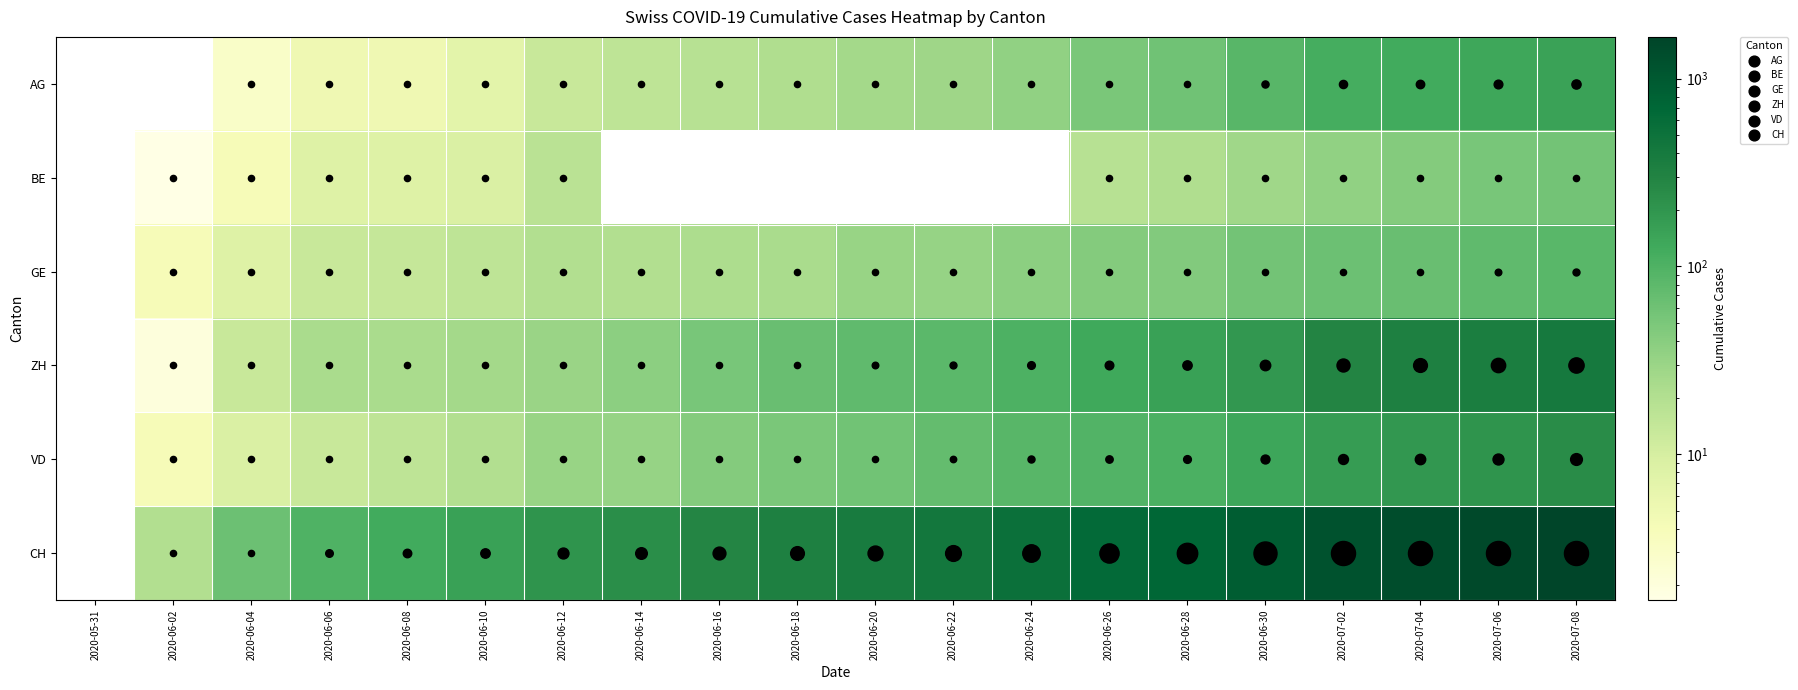

Reading right to left, what are all the values shown in this chart?

AG: 2020-07-08=147	2020-07-06=132	2020-07-04=123	2020-07-02=116	2020-06-30=88	2020-06-28=59	2020-06-26=50	2020-06-24=35	2020-06-22=28	2020-06-20=26	2020-06-18=21	2020-06-16=18	2020-06-14=16	2020-06-12=13	2020-06-10=7	2020-06-08=5	2020-06-06=5	2020-06-04=3	2020-06-02=0	2020-05-31=0
BE: 2020-07-08=57	2020-07-06=52	2020-07-04=43	2020-07-02=35	2020-06-30=27	2020-06-28=21	2020-06-26=18	2020-06-24=0	2020-06-22=0	2020-06-20=0	2020-06-18=0	2020-06-16=0	2020-06-14=0	2020-06-12=17	2020-06-10=9	2020-06-08=8	2020-06-06=8	2020-06-04=4	2020-06-02=1	2020-05-31=0
GE: 2020-07-08=84	2020-07-06=76	2020-07-04=67	2020-07-02=62	2020-06-30=56	2020-06-28=44	2020-06-26=43	2020-06-24=38	2020-06-22=32	2020-06-20=31	2020-06-18=23	2020-06-16=22	2020-06-14=20	2020-06-12=20	2020-06-10=16	2020-06-08=14	2020-06-06=13	2020-06-04=8	2020-06-02=4	2020-05-31=0
ZH: 2020-07-08=404	2020-07-06=356	2020-07-04=329	2020-07-02=293	2020-06-30=189	2020-06-28=152	2020-06-26=129	2020-06-24=103	2020-06-22=83	2020-06-20=75	2020-06-18=67	2020-06-16=52	2020-06-14=38	2020-06-12=30	2020-06-10=26	2020-06-08=23	2020-06-06=23	2020-06-04=13	2020-06-02=2	2020-05-31=0
VD: 2020-07-08=240	2020-07-06=208	2020-07-04=188	2020-07-02=172	2020-06-30=138	2020-06-28=105	2020-06-26=95	2020-06-24=86	2020-06-22=71	2020-06-20=58	2020-06-18=50	2020-06-16=43	2020-06-14=32	2020-06-12=31	2020-06-10=20	2020-06-08=16	2020-06-06=13	2020-06-04=9	2020-06-02=4	2020-05-31=0
CH: 2020-07-08=1667	2020-07-06=1467	2020-07-04=1333	2020-07-02=1184	2020-06-30=918	2020-06-28=721	2020-06-26=639	2020-06-24=528	2020-06-22=431	2020-06-20=385	2020-06-18=325	2020-06-16=285	2020-06-14=234	2020-06-12=206	2020-06-10=154	2020-06-08=125	2020-06-06=100	2020-06-04=62	2020-06-02=20	2020-05-31=0